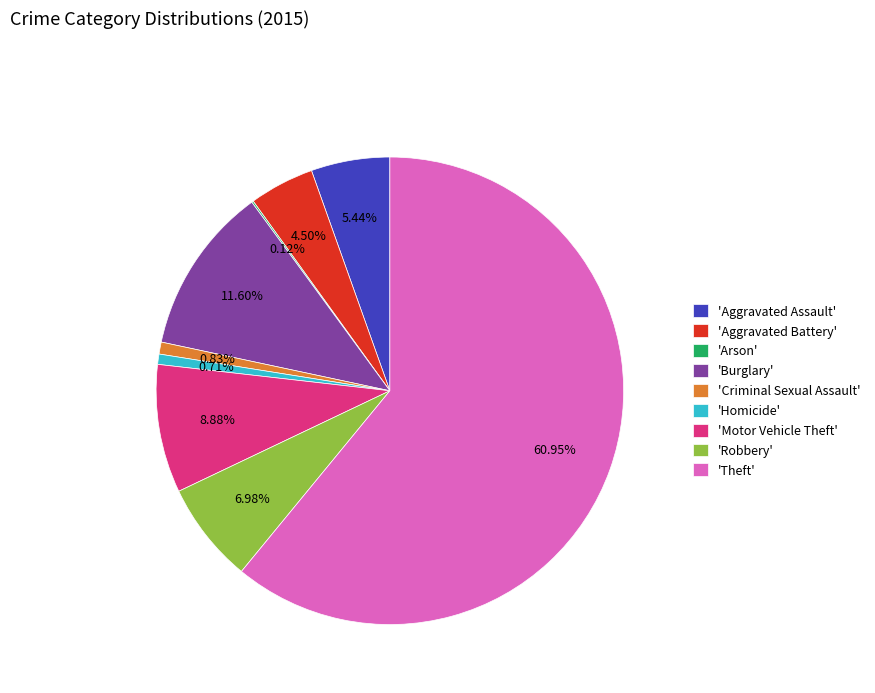

Between 'Homicide' and 'Robbery', which is larger?

'Robbery'